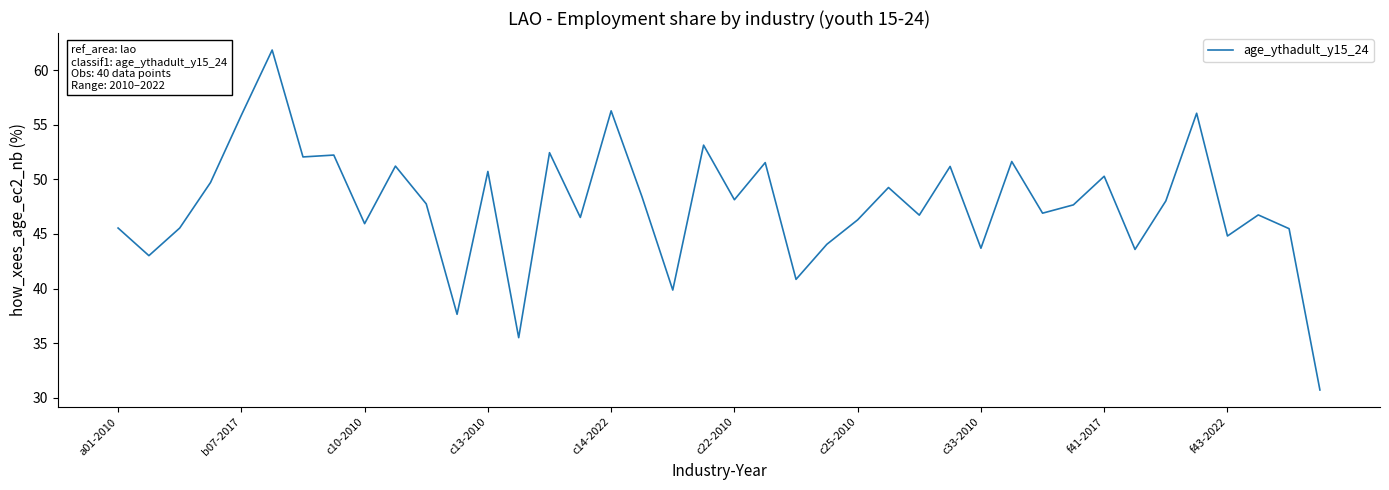

What is the smallest value displayed?

30.7